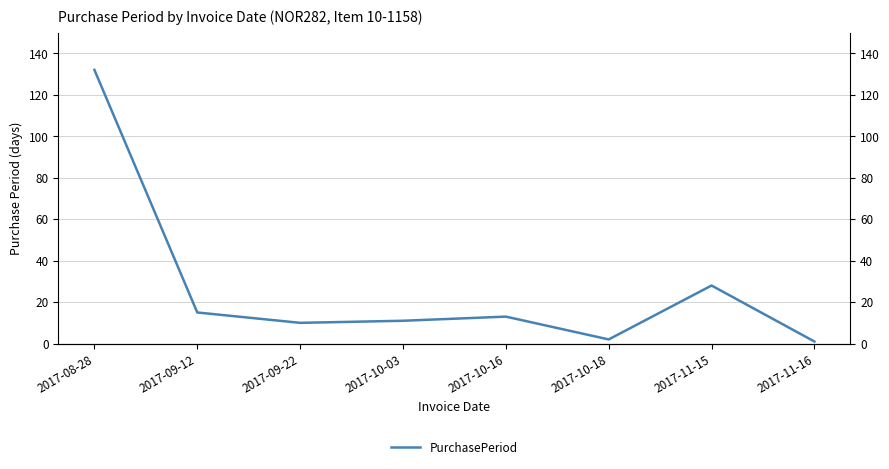

List the labels in order of value, largest first.

2017-08-28, 2017-11-15, 2017-09-12, 2017-10-16, 2017-10-03, 2017-09-22, 2017-10-18, 2017-11-16